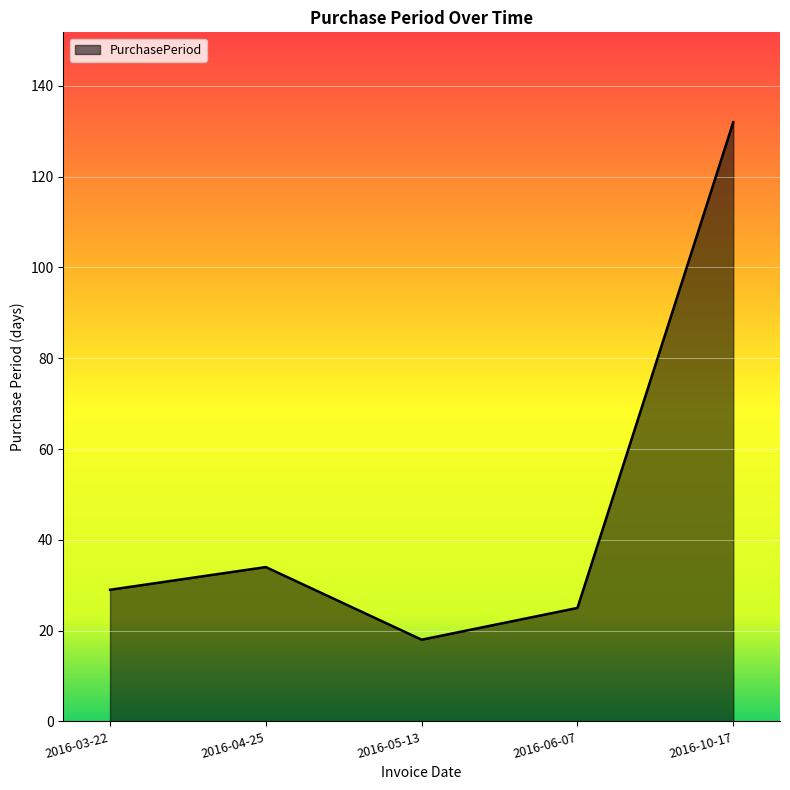

What is the difference between the values at 2016-06-07 and 2016-04-25?

9